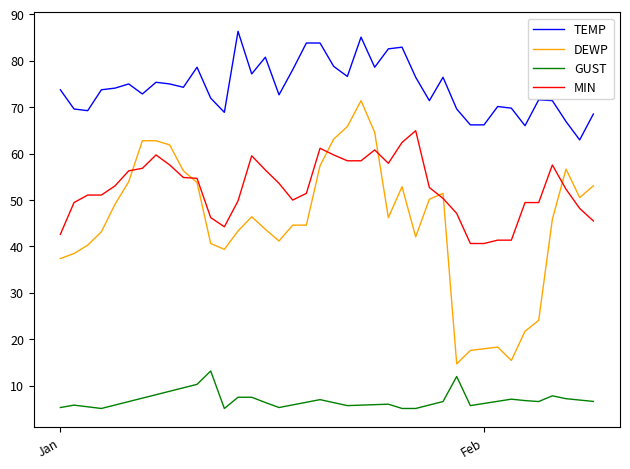

What is the difference between the second highest and second lowest values in the DEWP series?

50.4